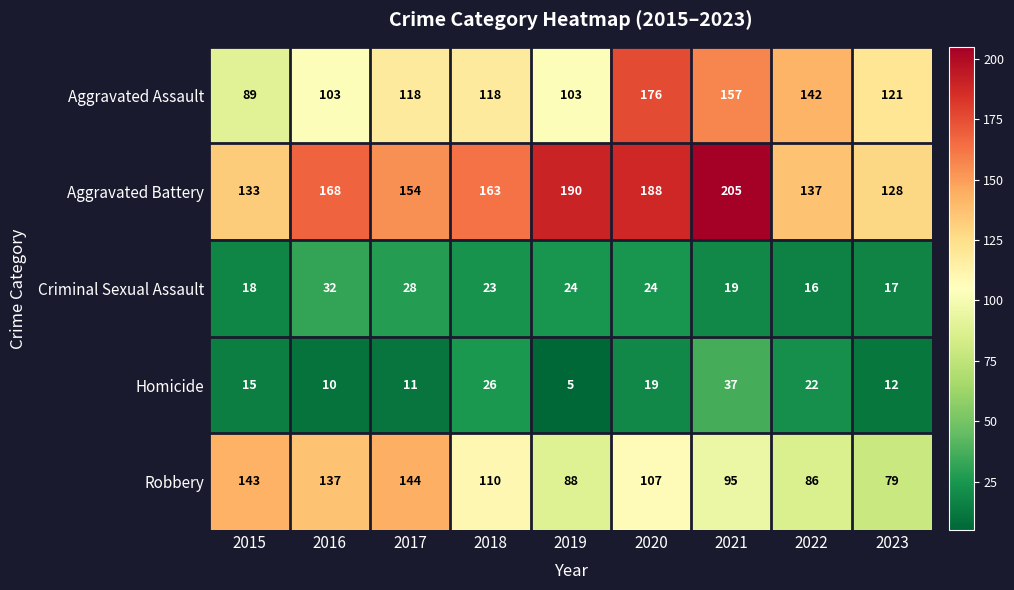

What is the sum of the Aggravated Battery values at 2021 and 2019?

395